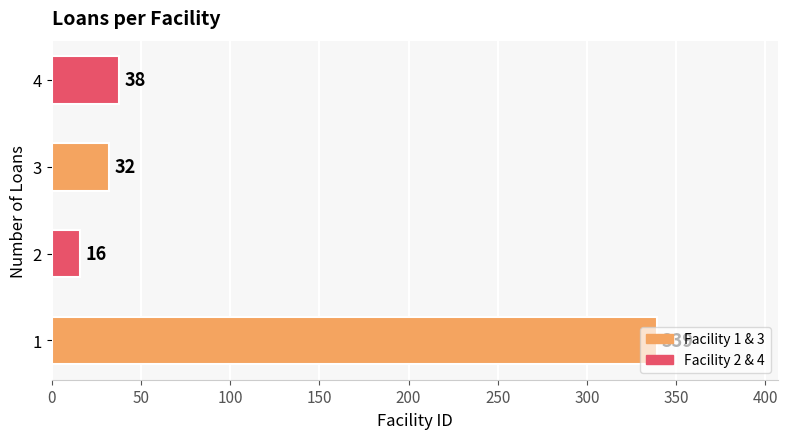

Is it true that the value at 1 is 87?

False